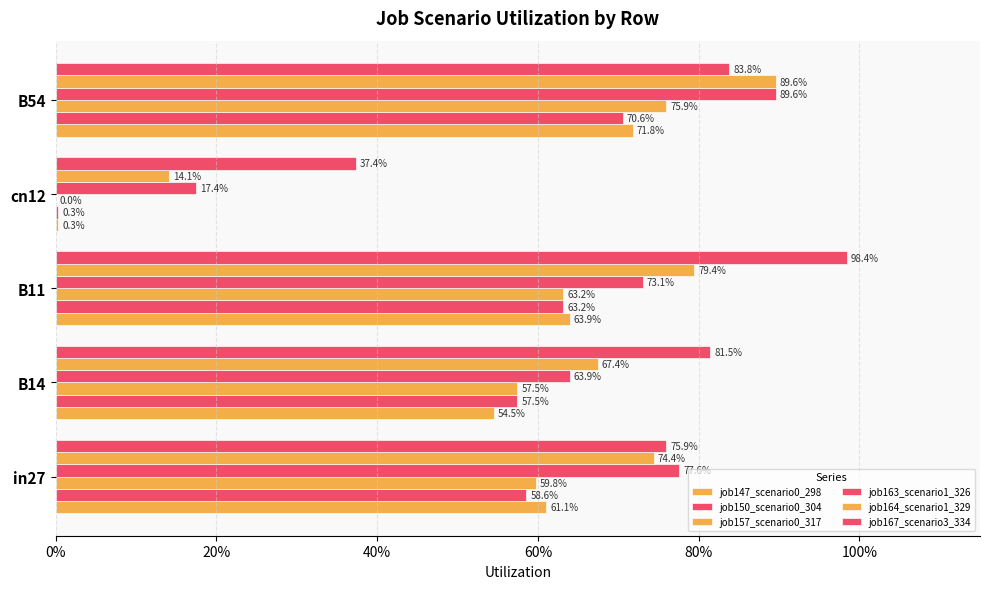

Reading left to right, transcribe all the data shown in this chart.

job147_scenario0_298: 0.6	0.5	0.6	0.0	0.7
job150_scenario0_304: 0.6	0.6	0.6	0.0	0.7
job157_scenario0_317: 0.6	0.6	0.6	0.0	0.8
job163_scenario1_326: 0.8	0.6	0.7	0.2	0.9
job164_scenario1_329: 0.7	0.7	0.8	0.1	0.9
job167_scenario3_334: 0.8	0.8	1.0	0.4	0.8